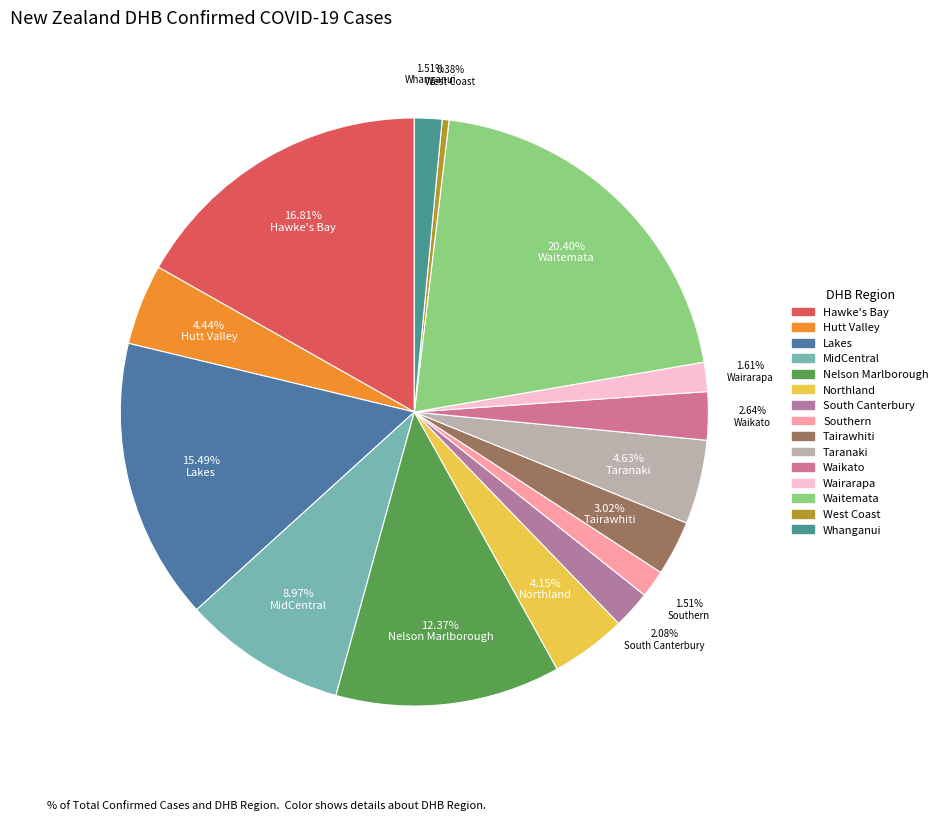

Combined, do Waitemata and Whanganui account for over 50%?

No